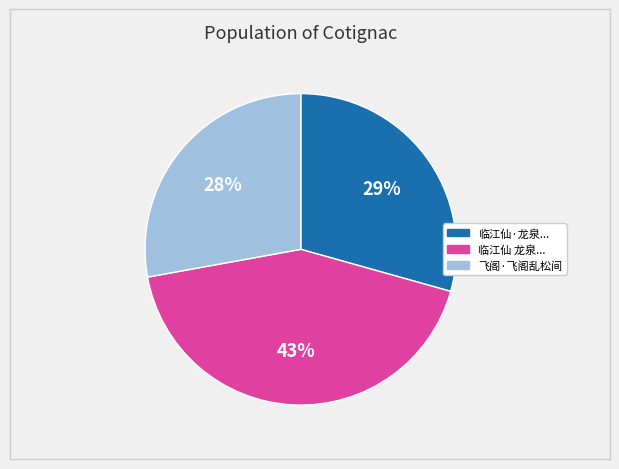

How many slices are in this pie chart?

3